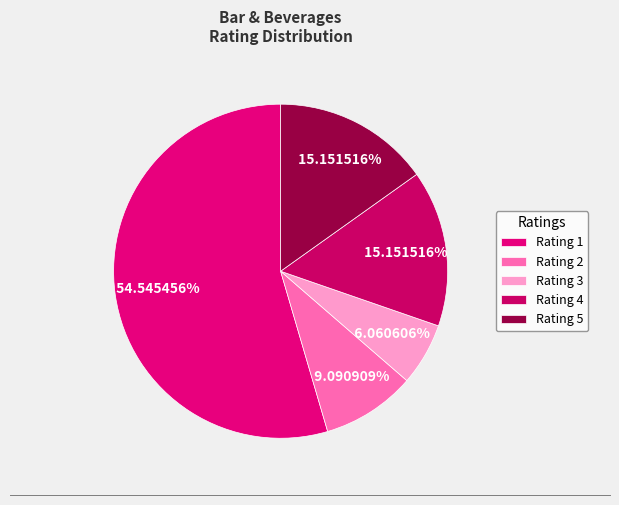

Does any single category account for the majority?

Yes